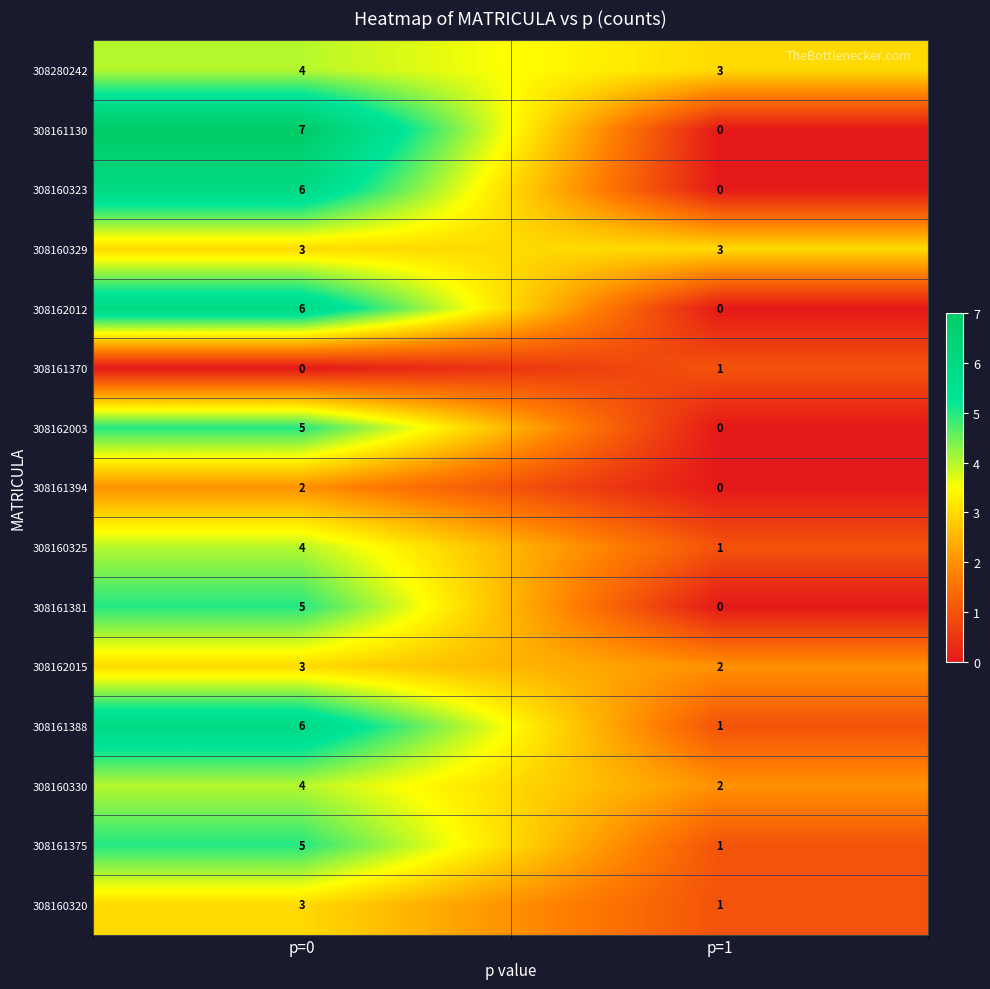

List the labels in order of 308161130 value, largest first.

p=0, p=1